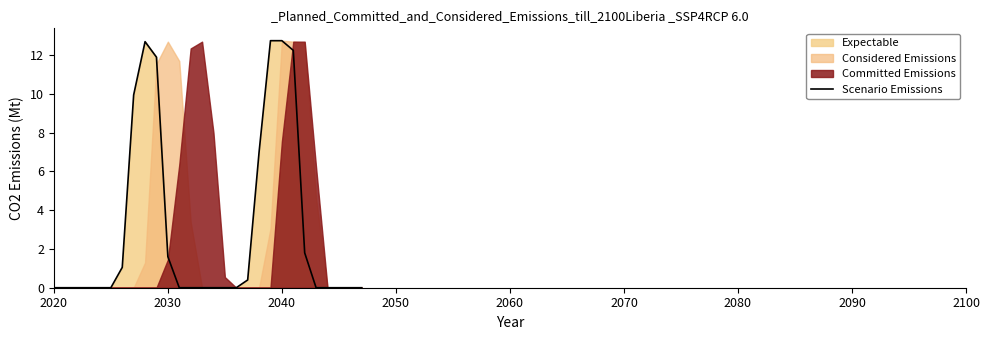

What is the greatest value displayed?

12.8